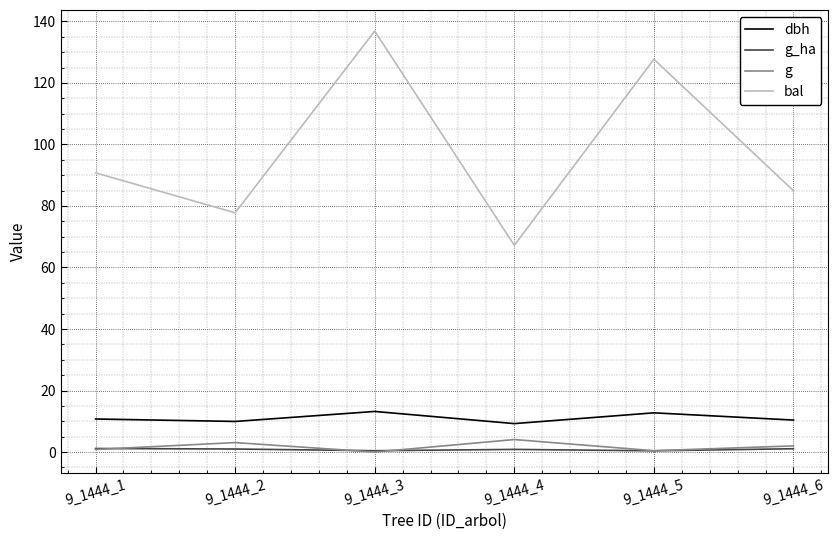

In g, how many points are higher than both neighbors (excluding endpoints)?

2